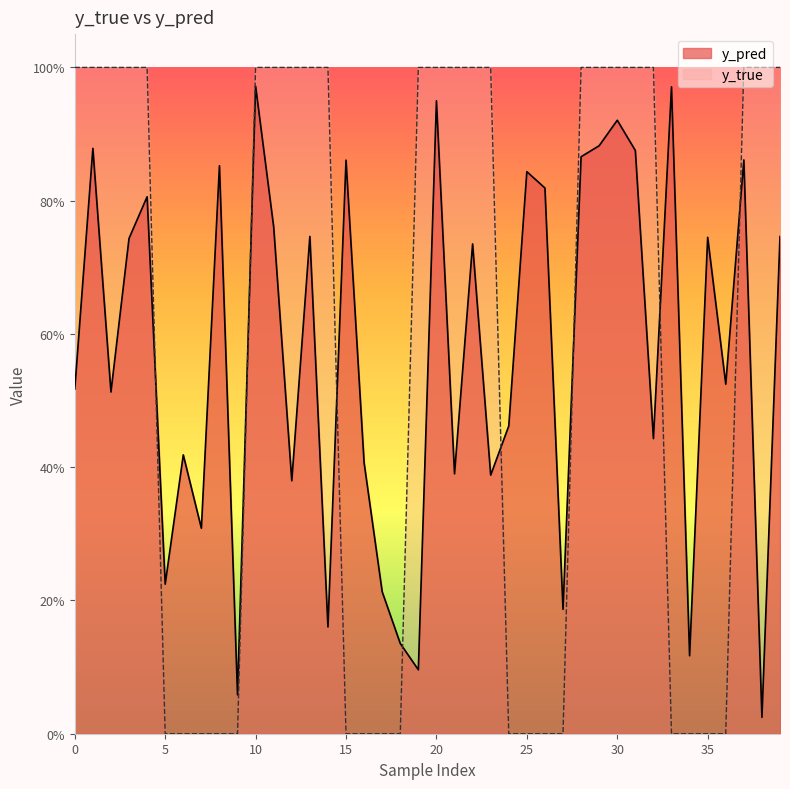

How many values in y_true are above zero?

23